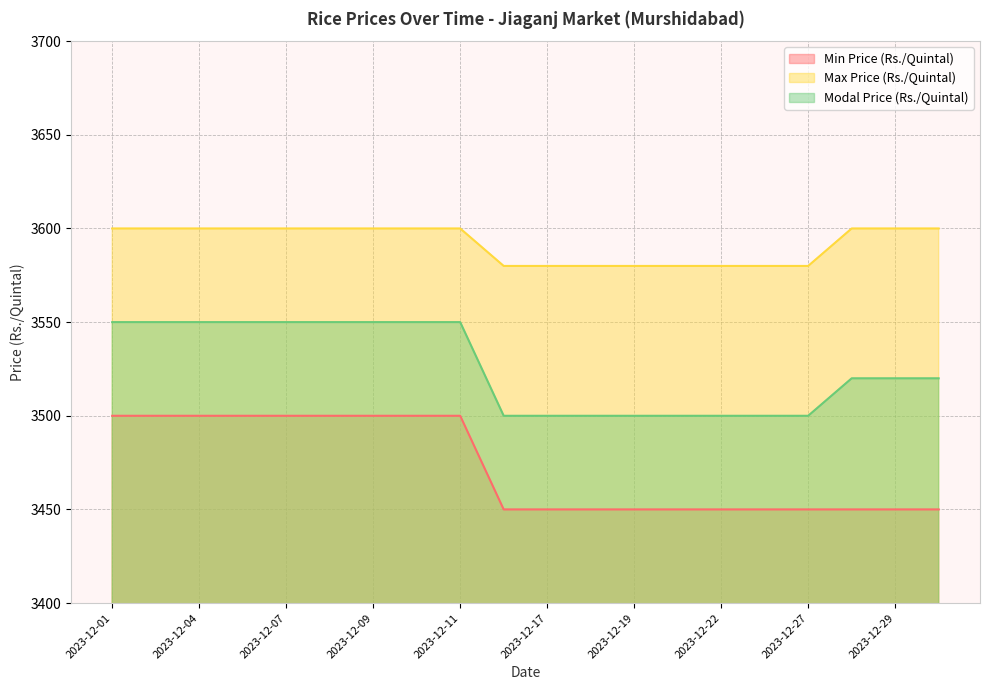

What is the approximate value of Max Price (Rs./Quintal) at 2023-12-30, to the nearest 5?

3600